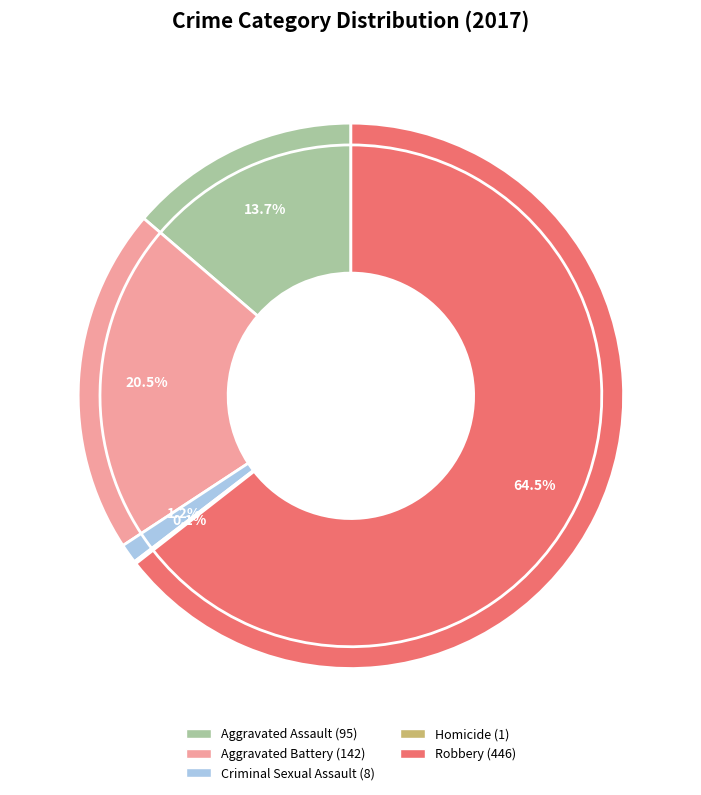

The Aggravated Battery slice represents 21% of the pie. True or false?

True